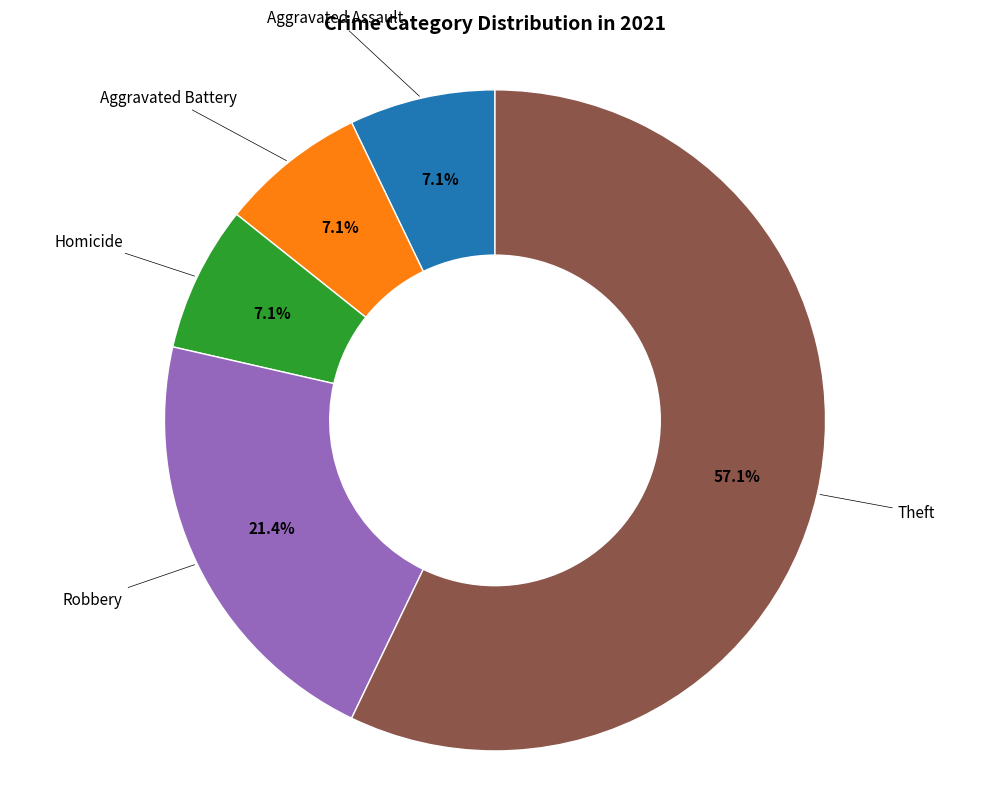

Is there any slice that represents more than half of the pie?

Yes